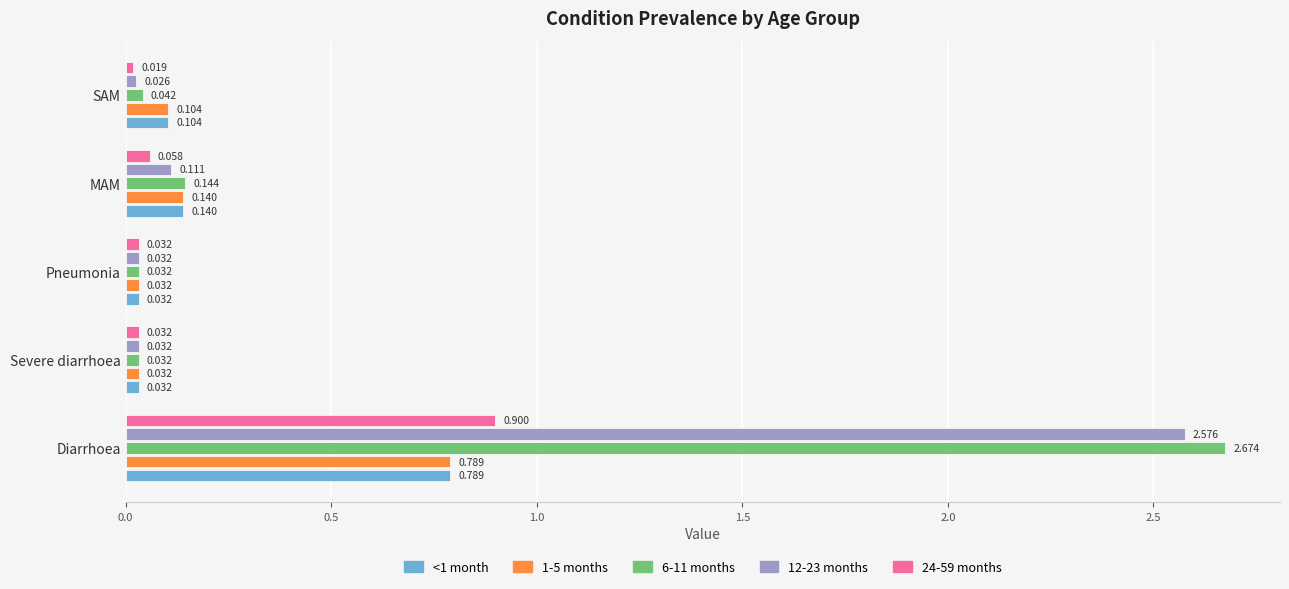

At which label does 24-59 months reach its minimum?

SAM